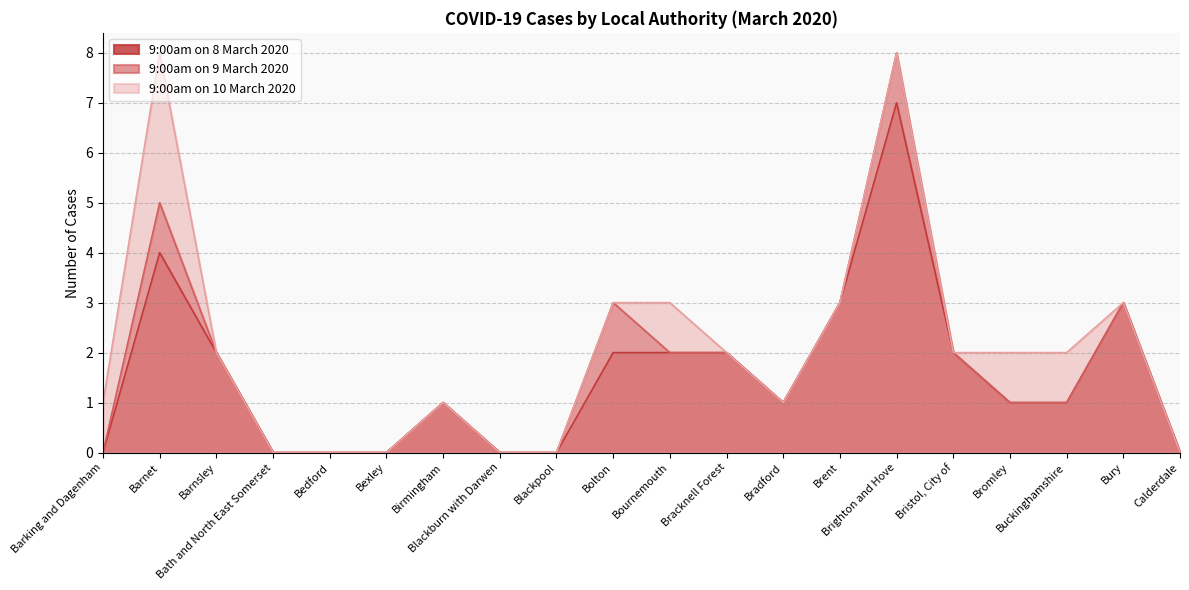

Which series has the largest range (max minus min)?

9:00am on 9 March 2020